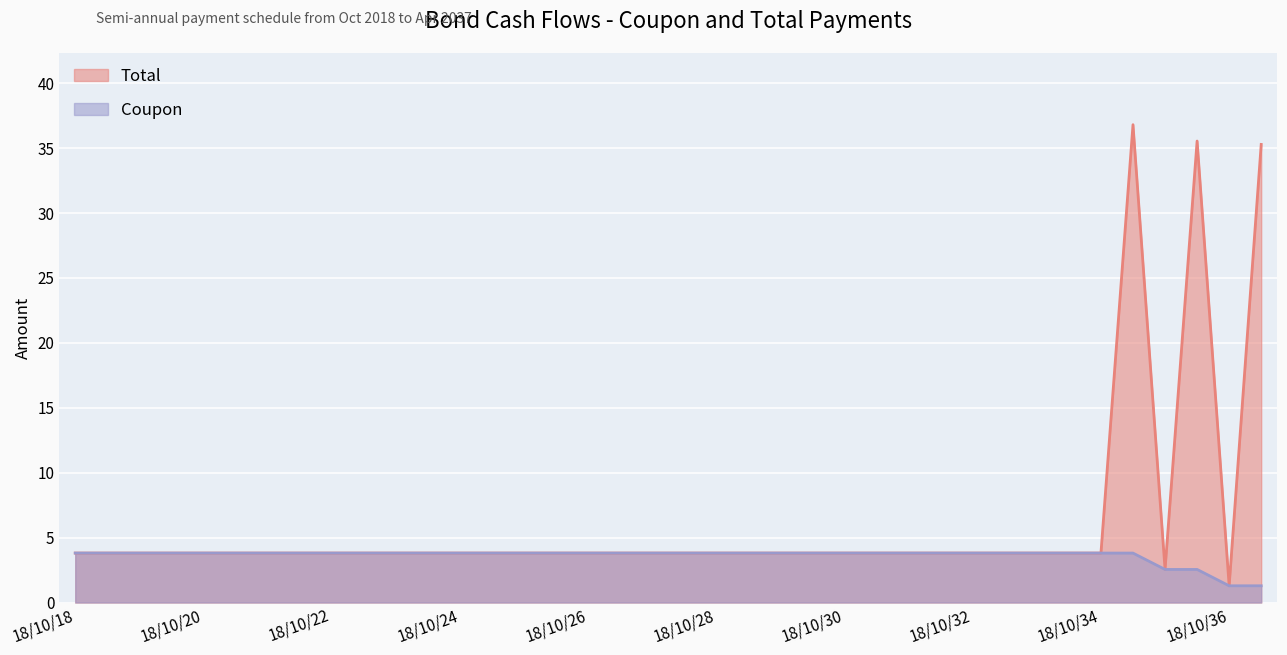

What is the lowest value of the Coupon series?

1.3